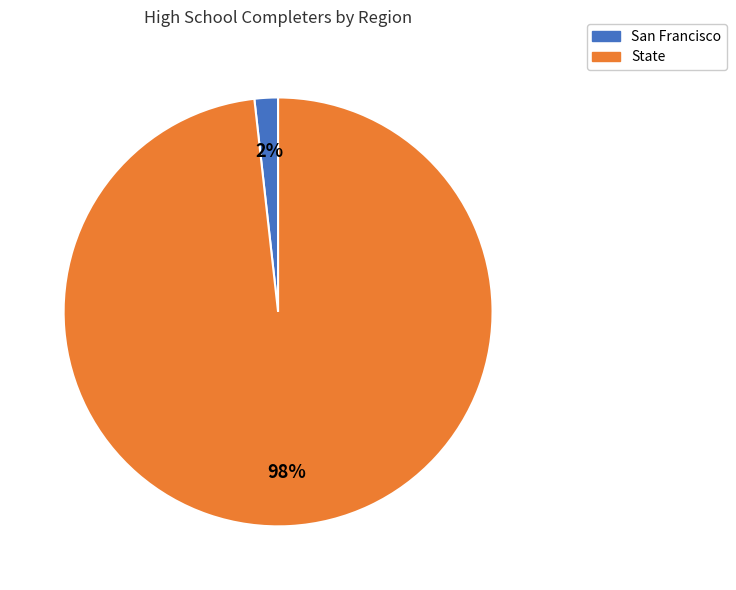

To the nearest percent, what percentage of the pie is State?

98%